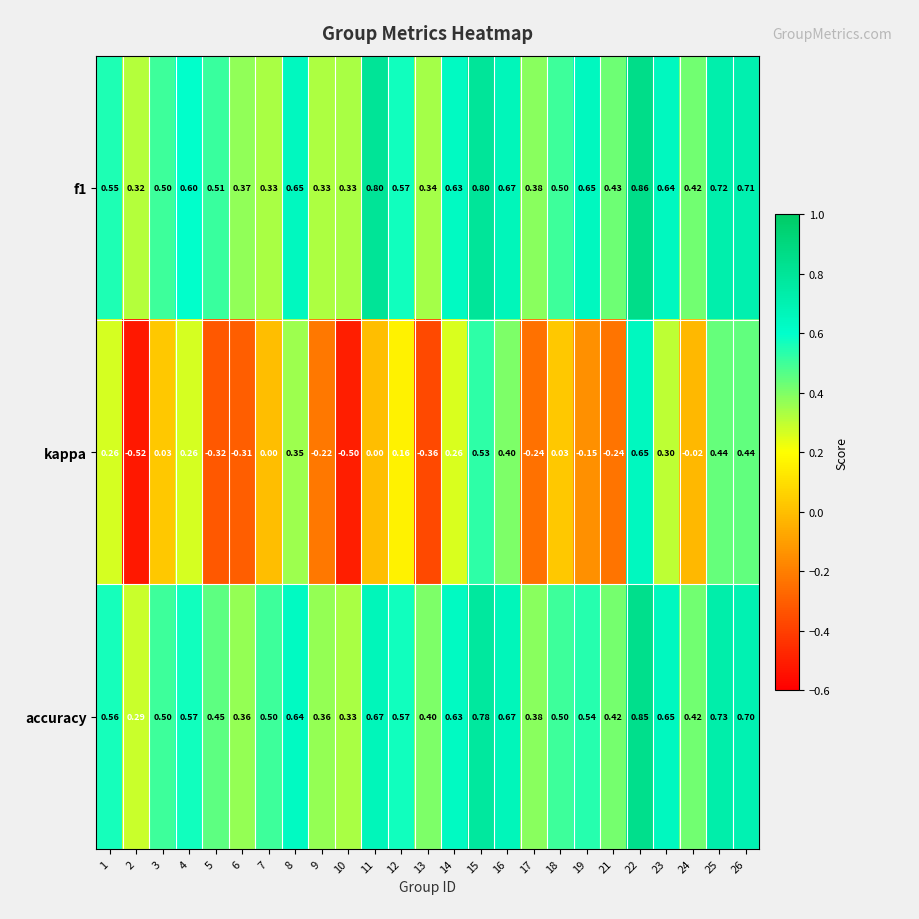

What is the difference between the highest and lowest values at 12?

0.4